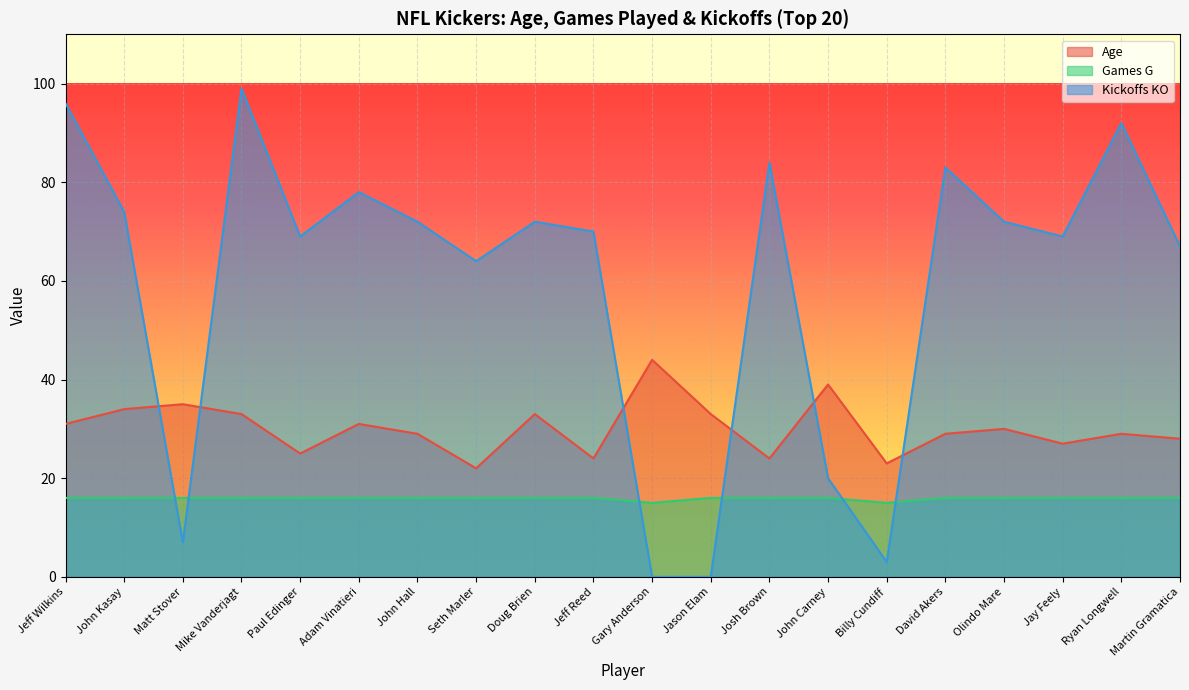

The value of Kickoffs KO at Paul Edinger is 103. True or false?

False